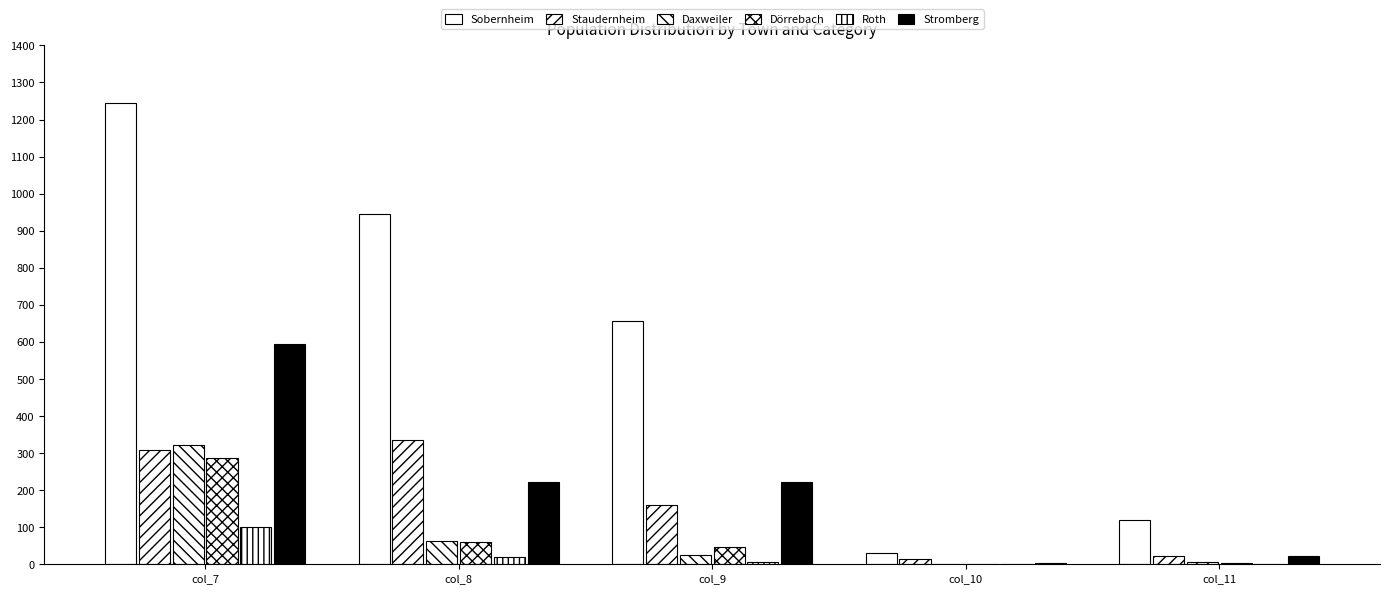

At which label does Daxweiler reach its peak?

col_7